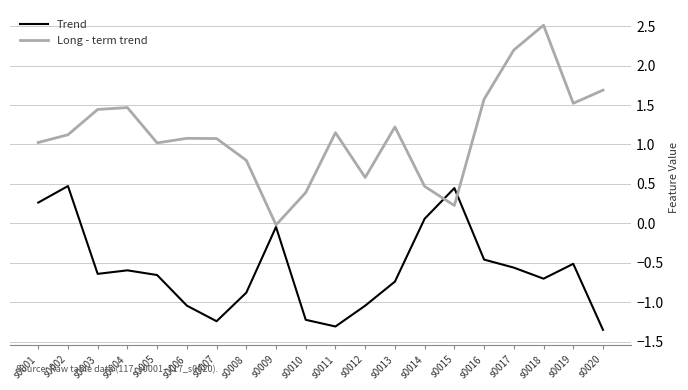

Between s0008 and s0018, which series saw the biggest shift?

Long - term trend